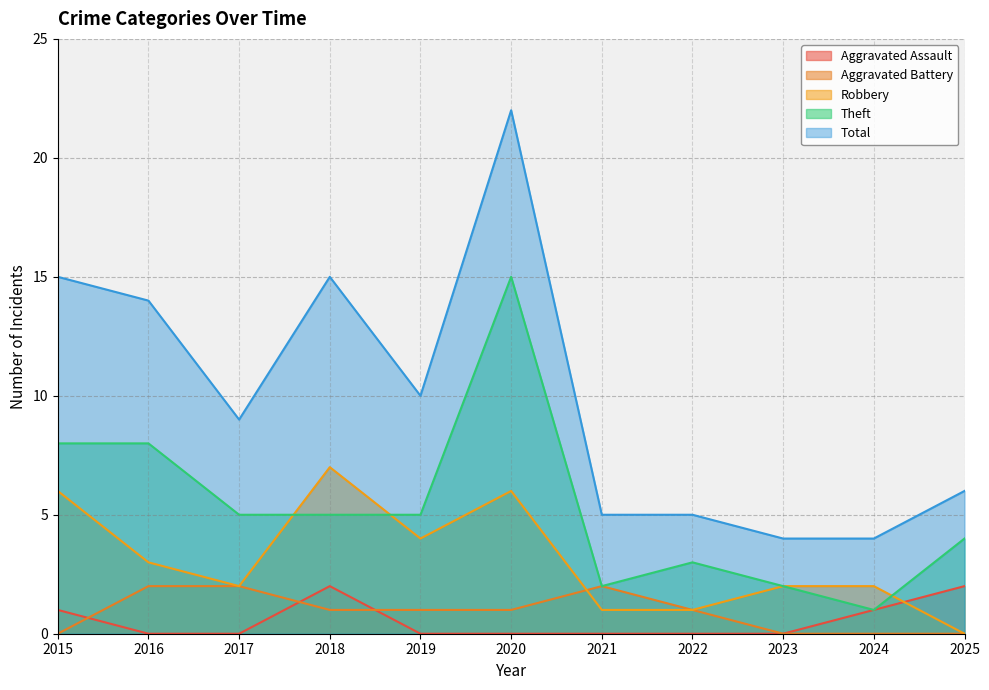

What is the spread (max minus min) of values at 2017?

9